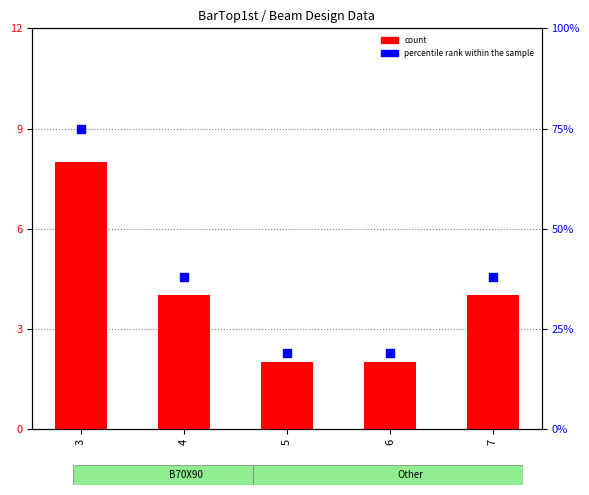

What is the total value across all series at 5?

21